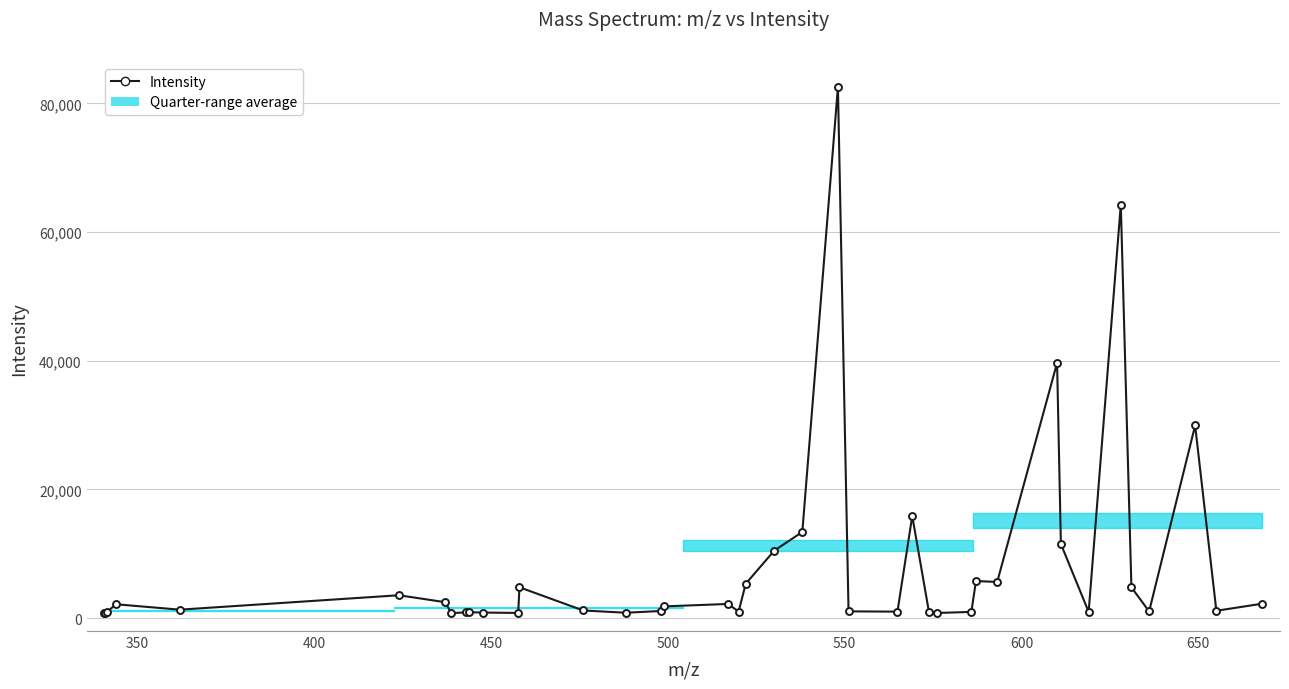

What is the sum of all values?

328802.6